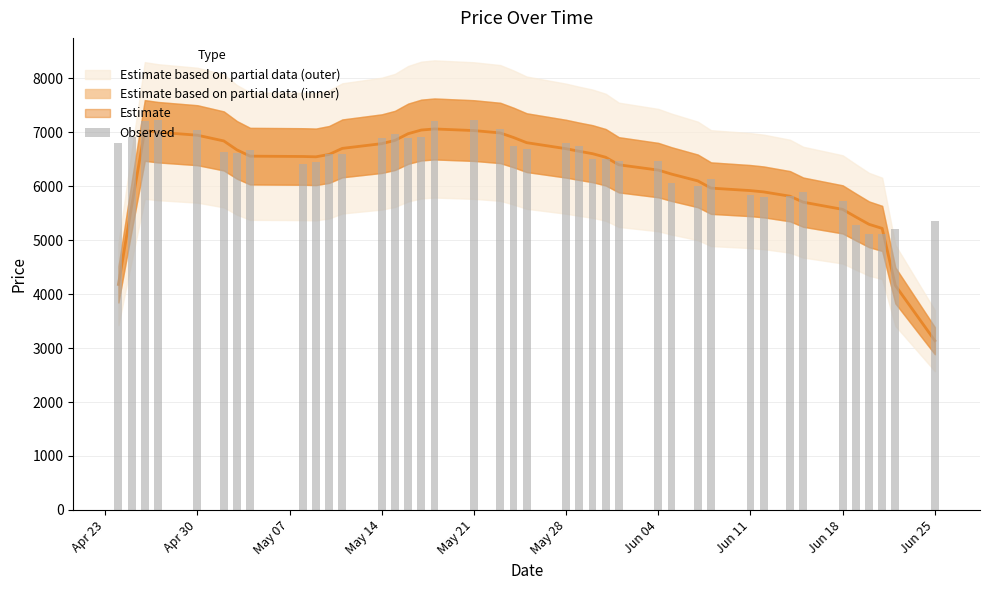

What is the maximum value shown in the chart?

7230